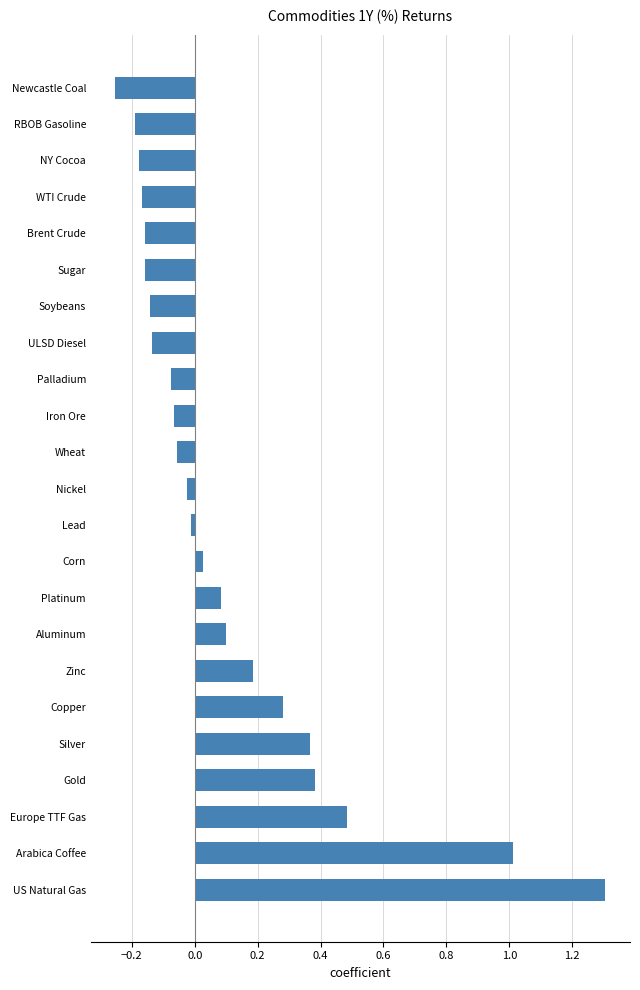

Which category has the lowest value across all series?

Newcastle Coal